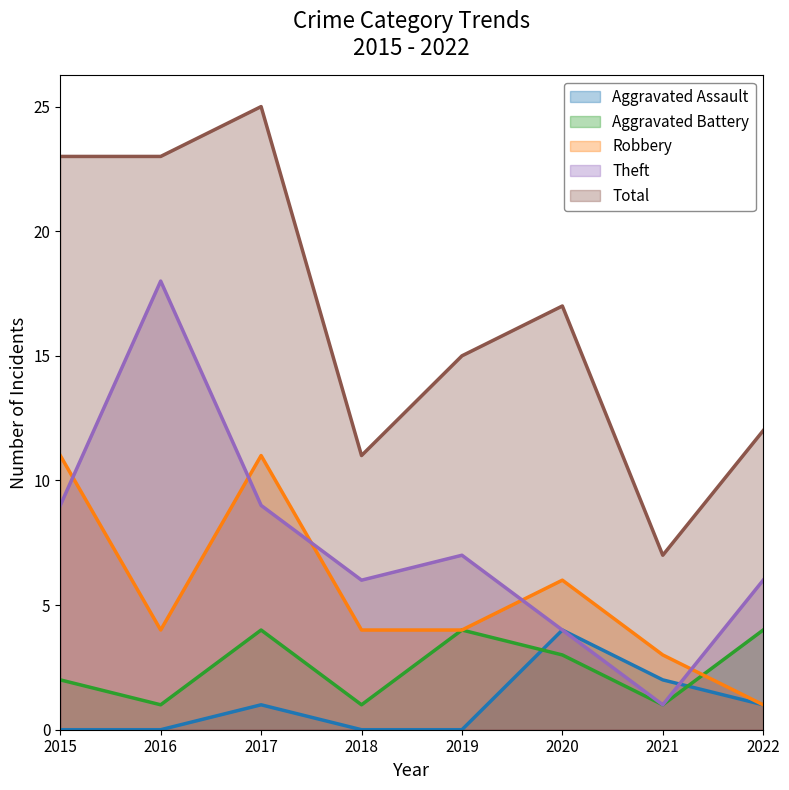

True or false: Robbery has a value of 5 at 2021.

False